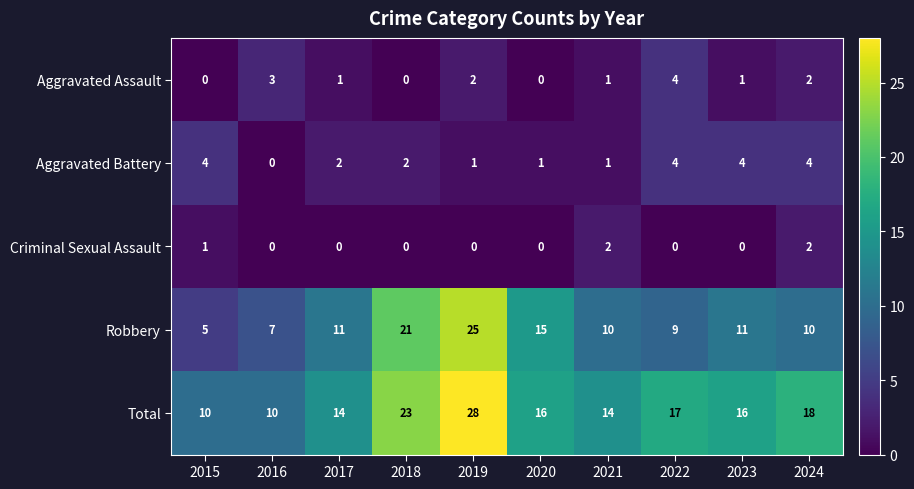

What is the average value of the Total series?

17